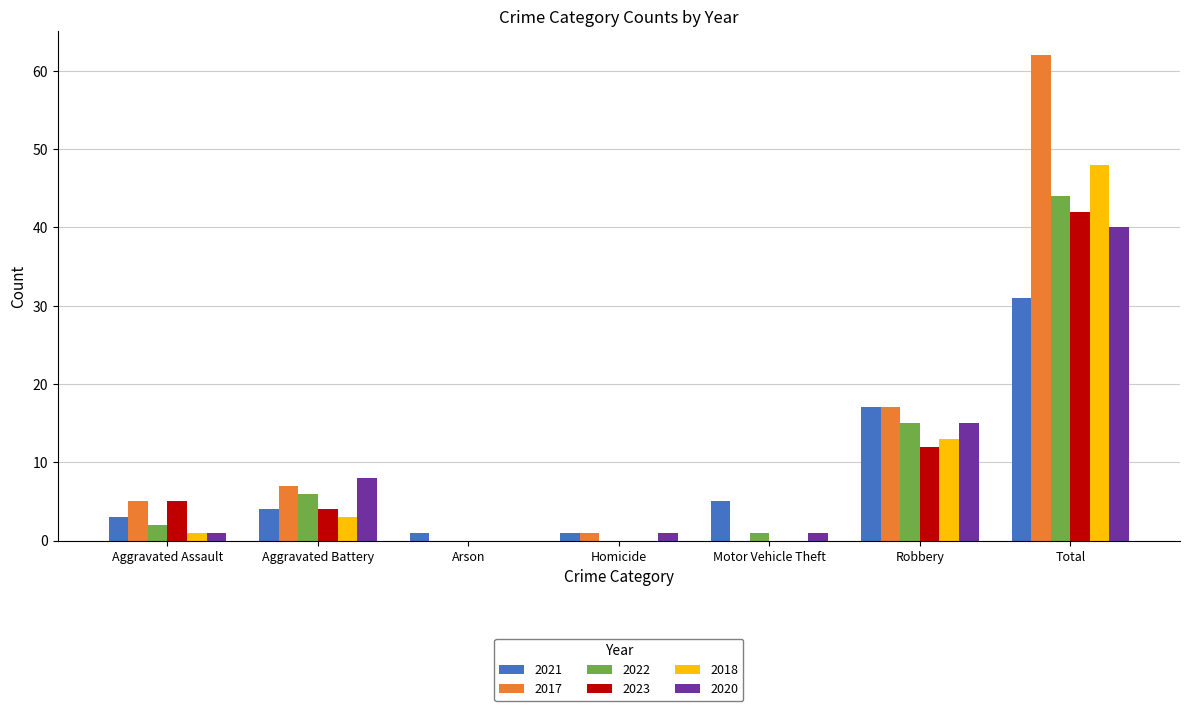

Does the chart contain stacked bars?

No